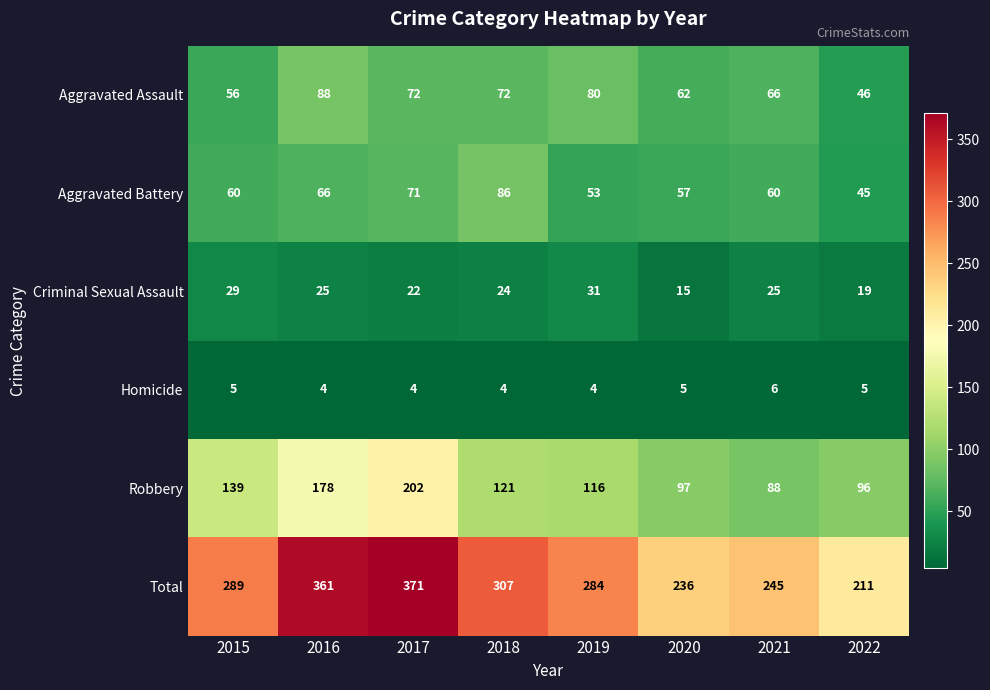

Rank the series by their maximum value, from lowest to highest.

Homicide, Criminal Sexual Assault, Aggravated Battery, Aggravated Assault, Robbery, Total